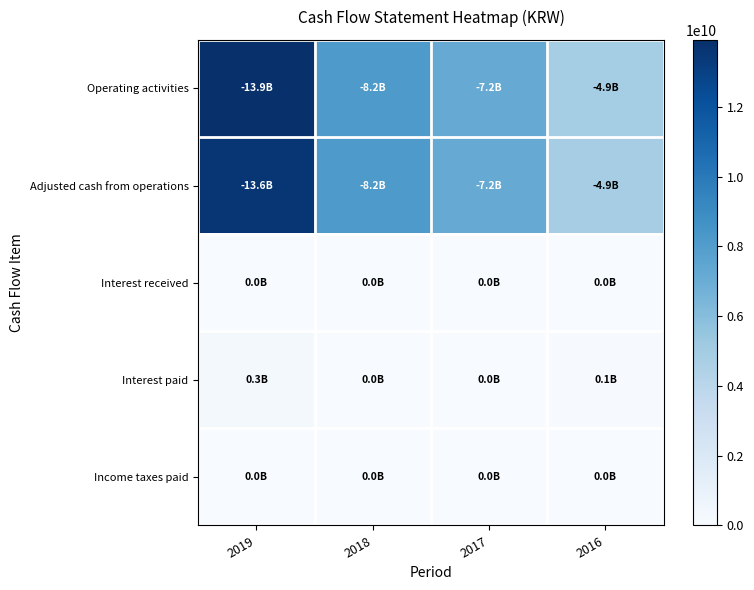

Which series has the largest total across all categories?

Operating activities